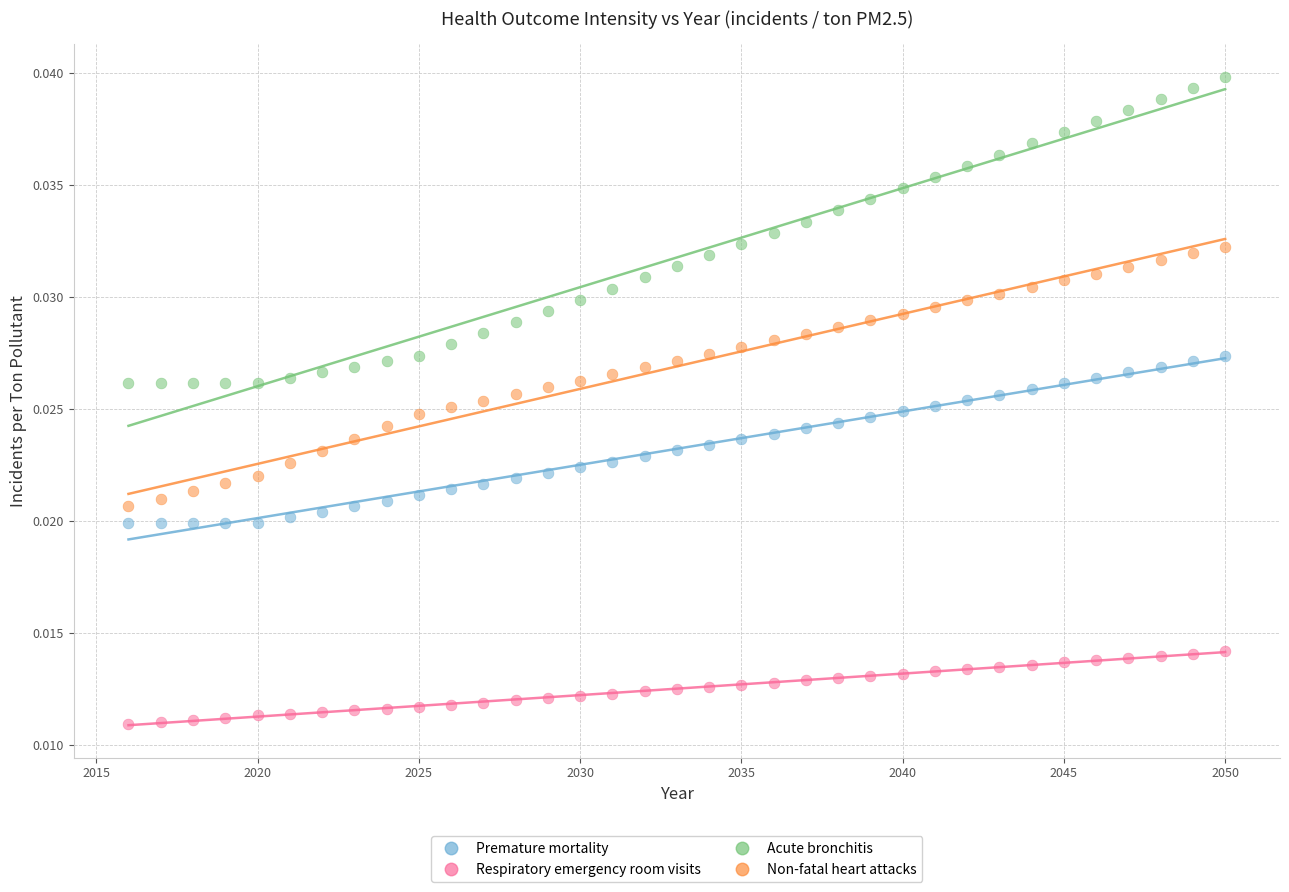

Which series reaches the maximum Y coordinate?

Acute bronchitis